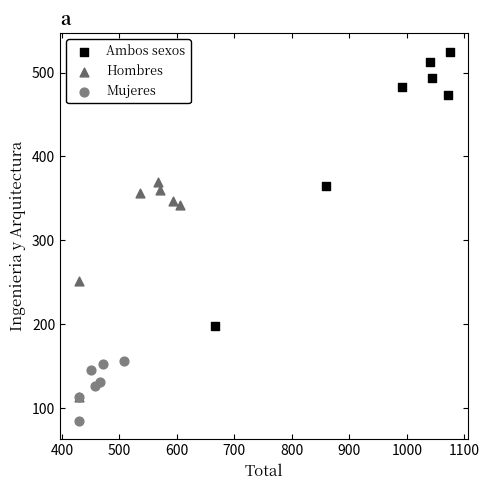

Which series has the largest Y range (max minus min)?

Ambos sexos